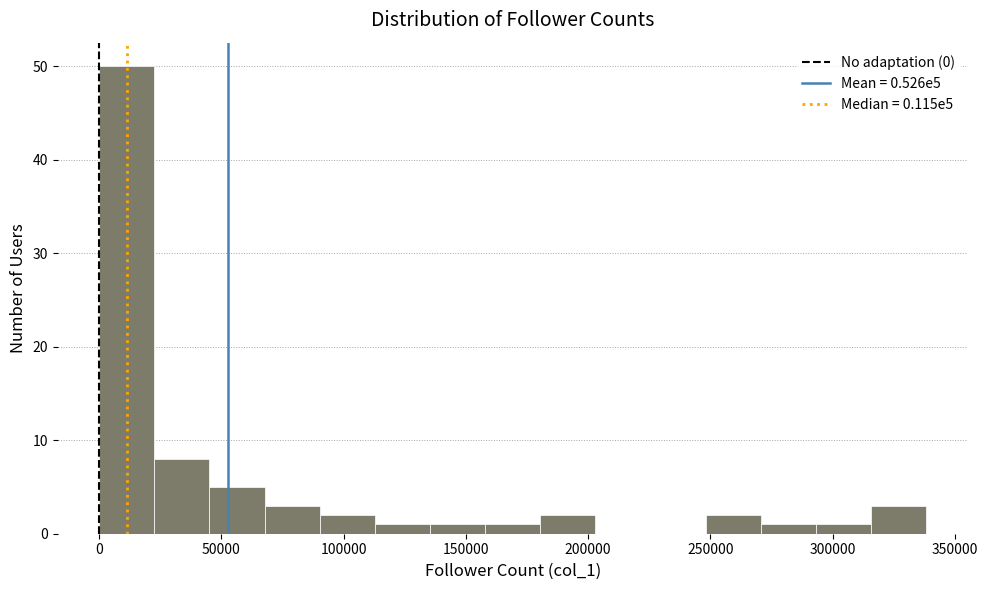

Reading left to right, transcribe this chart: for each bar, give the range it covers on the x-axis and its height. Neither the bar edges nor the heights are printed on the chart, so give them approximately, as read against the axes.

0 to 25000: 50
25000 to 45000: 8
45000 to 70000: 5
70000 to 90000: 3
90000 to 115000: 2
115000 to 135000: 1
135000 to 160000: 1
160000 to 180000: 1
180000 to 205000: 2
205000 to 225000: 0
225000 to 250000: 0
250000 to 270000: 2
270000 to 295000: 1
295000 to 315000: 1
315000 to 340000: 3